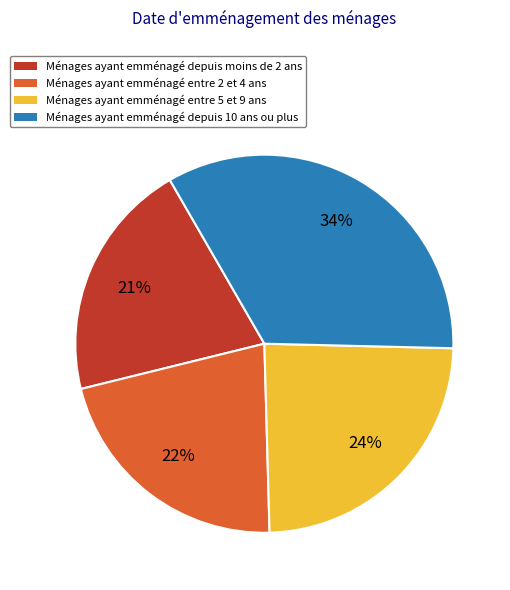

Rank the categories by value from lowest to highest.

Ménages ayant emménagé depuis moins de 2 ans, Ménages ayant emménagé entre 2 et 4 ans, Ménages ayant emménagé entre 5 et 9 ans, Ménages ayant emménagé depuis 10 ans ou plus